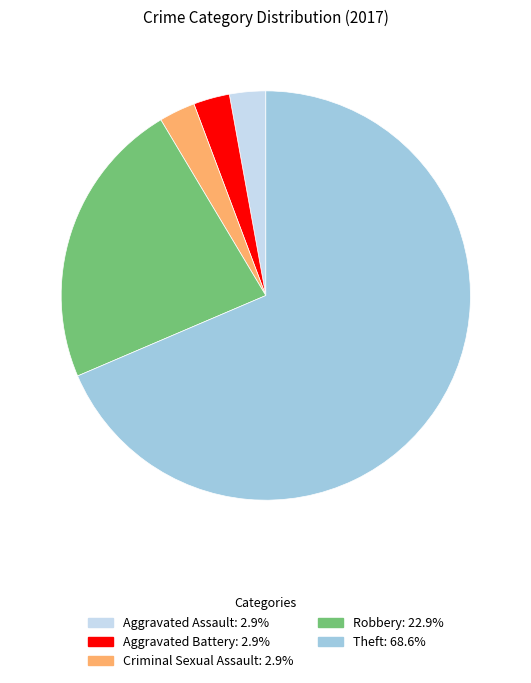

Which slice represents more than half of the pie?

Theft